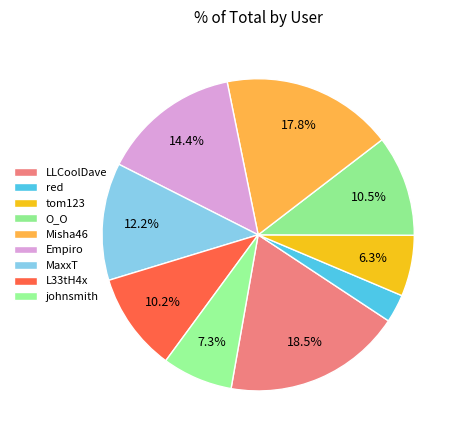

Which category has the smallest portion of the pie?

red